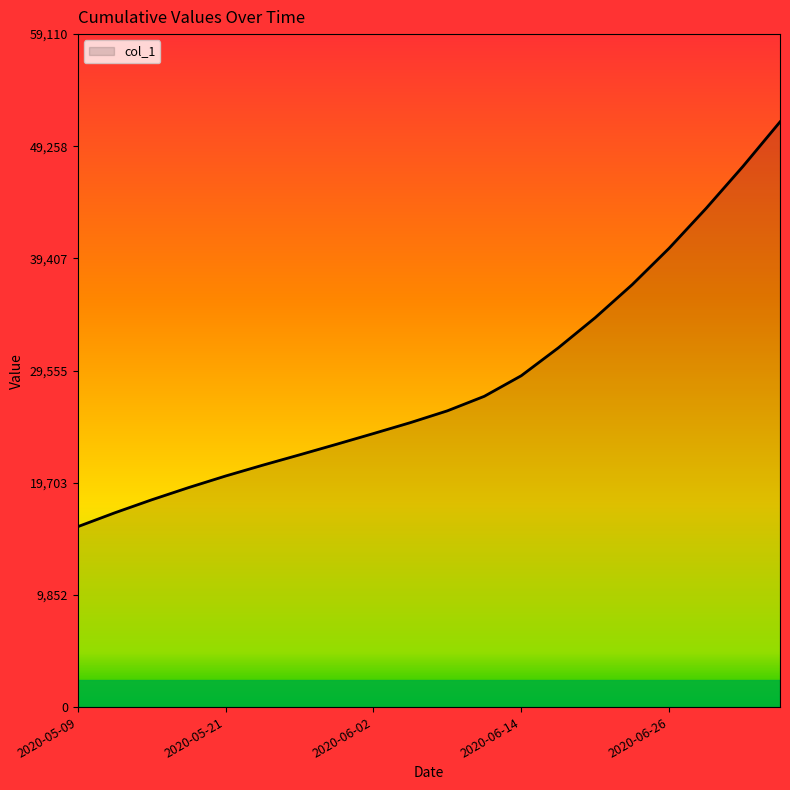

What is the minimum value shown in the chart?

15842.6